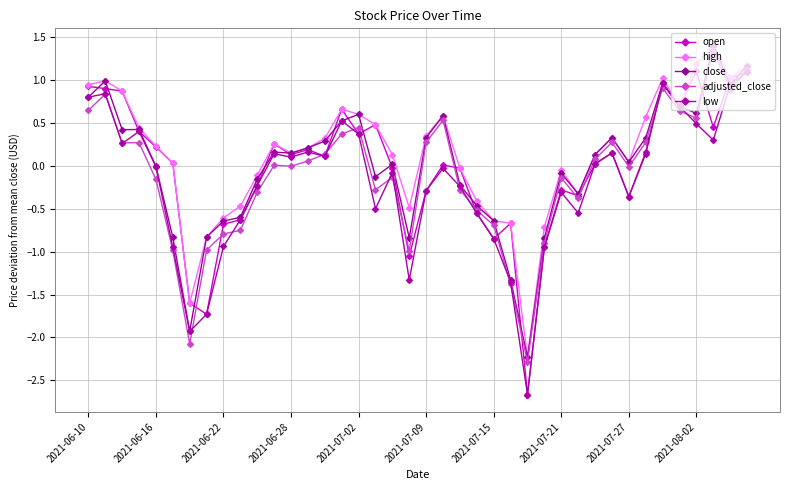

True or false: low and high intersect in this chart.

False